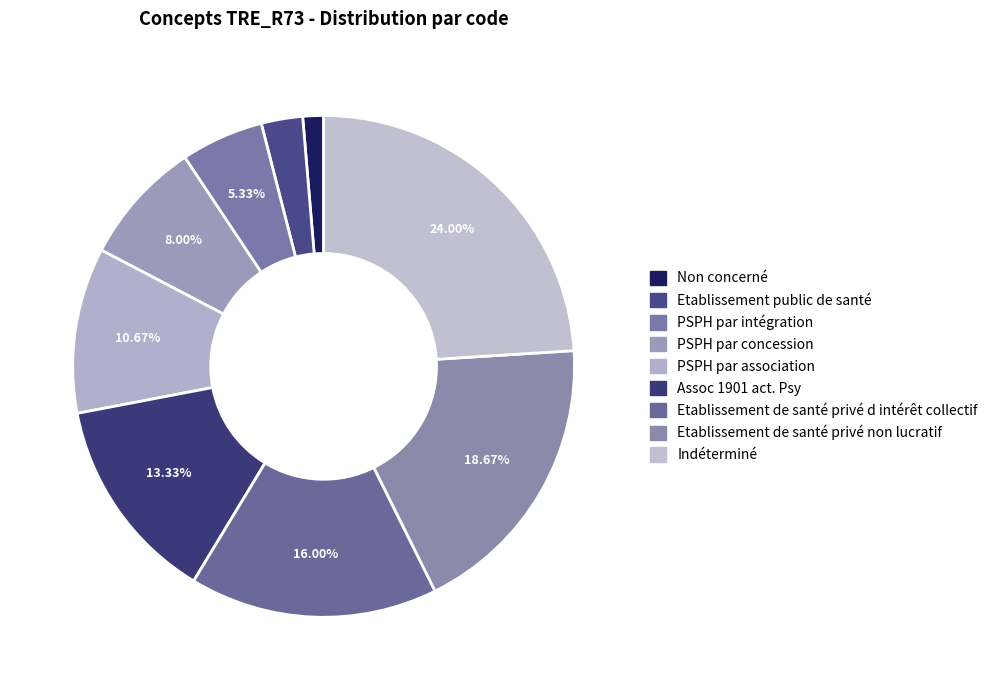

How many segments does this pie chart have?

9